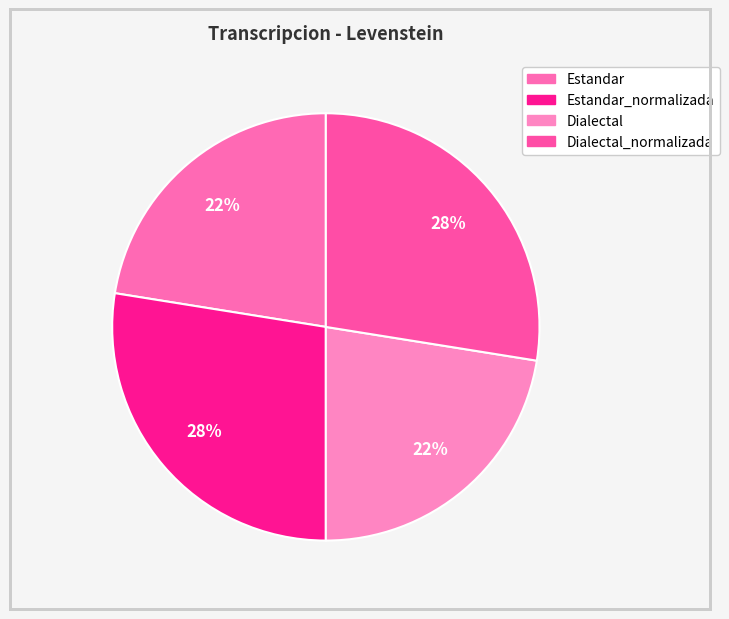

Count the number of slices in the pie.

4